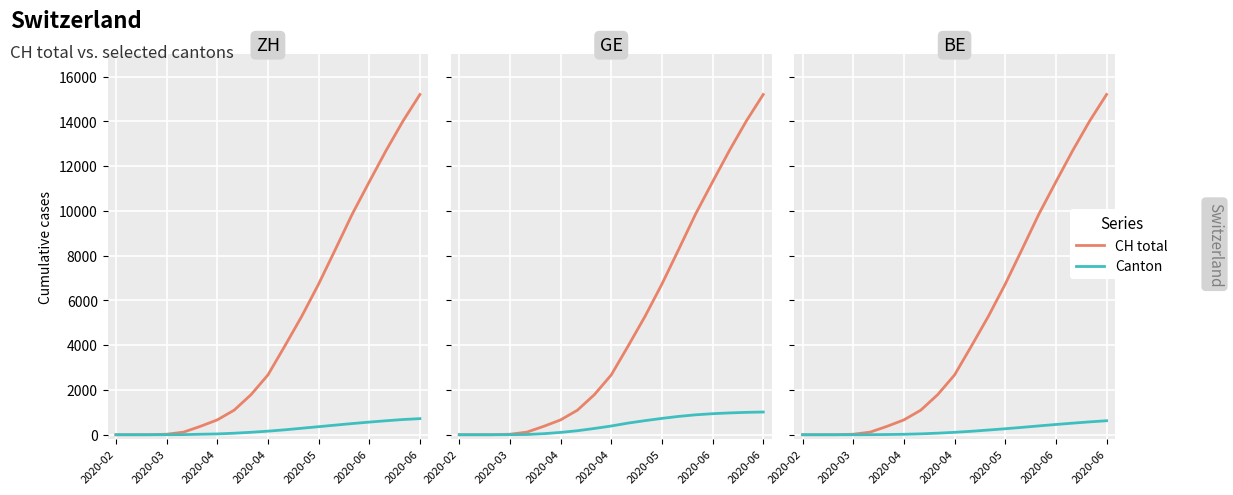

Reading left to right, list all the values displayed in this chart.

CH total: 0	0	2	22	116	375	663	1098	1791	2672	3964	5288	6730	8289	9869	11298	12702	14017	15201
ZH: 0	0	0	1	6	22	36	68	110	160	220	290	360	430	500	565	625	680	720
GE: 0	0	0	4	10	47	104	180	280	390	521	630	730	820	890	940	975	1000	1015
BE: 0	0	0	0	3	10	20	40	70	108	155	210	268	330	395	458	518	575	625